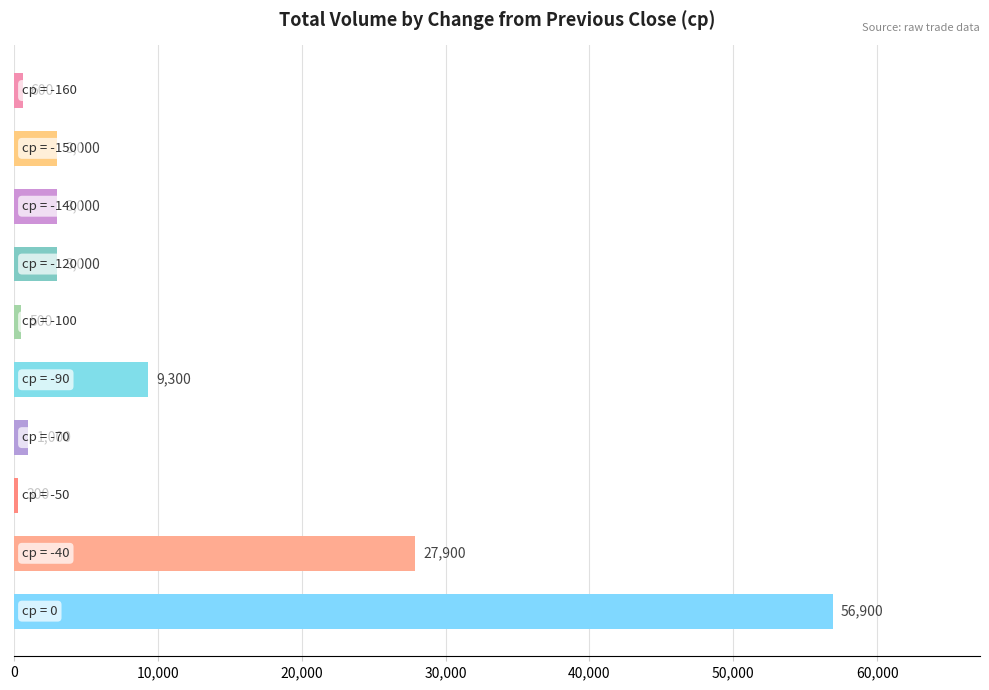

What is the difference between the maximum and second lowest values?

56400